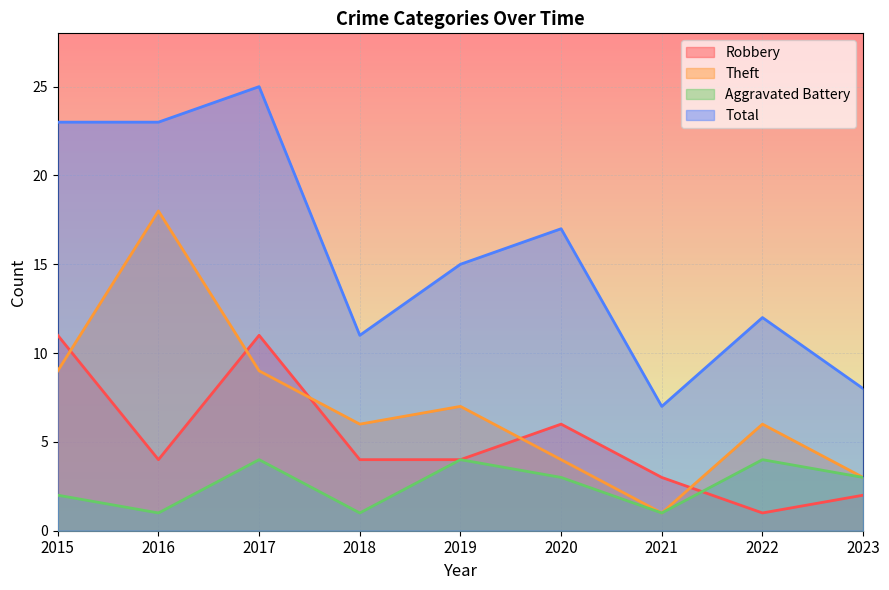

Which series changed the most between 2017 and 2022?

Total